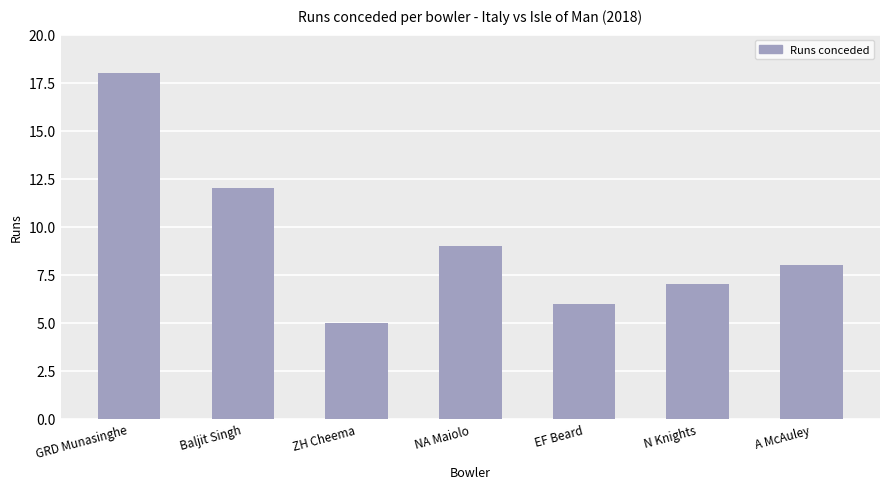

Reading right to left, transcribe all the data shown in this chart.

A McAuley=8	N Knights=7	EF Beard=6	NA Maiolo=9	ZH Cheema=5	Baljit Singh=12	GRD Munasinghe=18